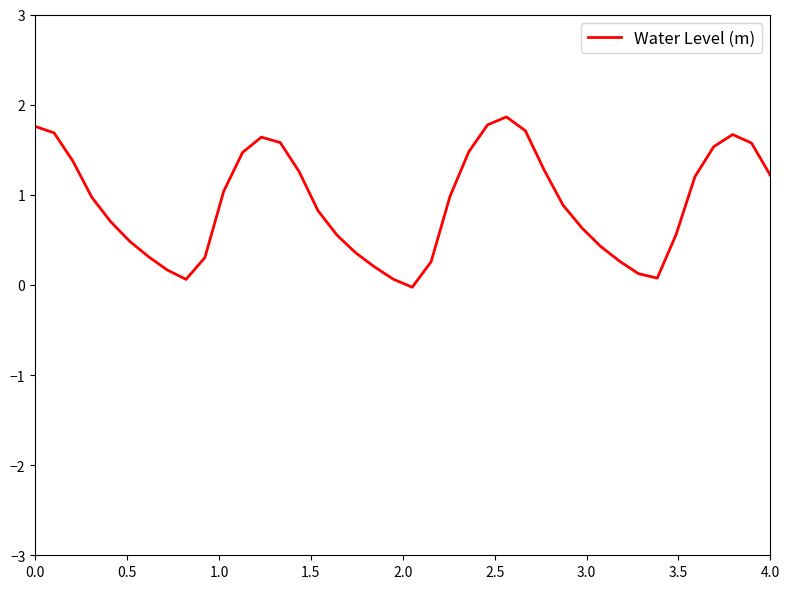

Does the chart have visible grid lines?

No